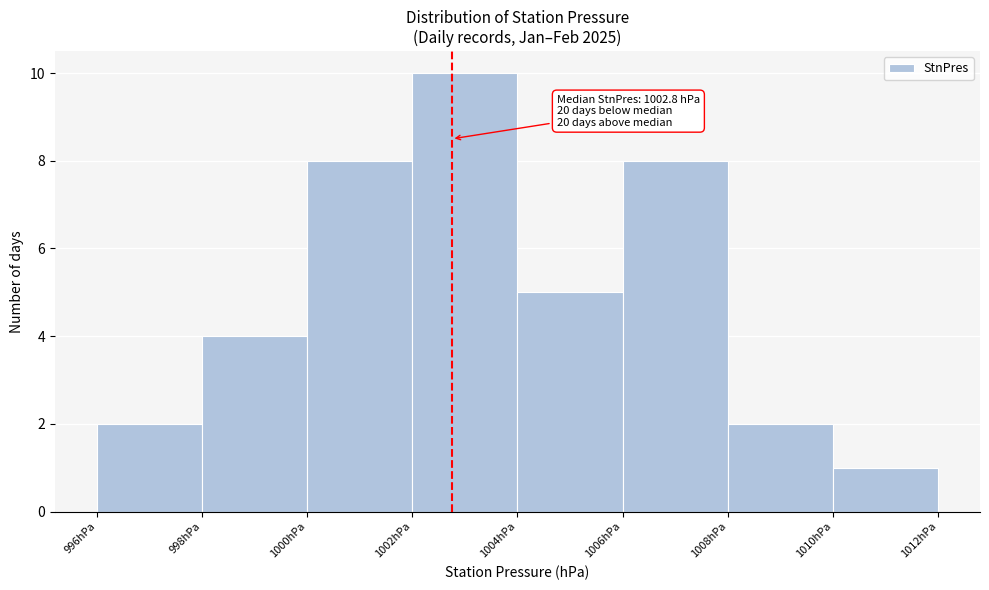

Which range on the x-axis has the tallest bar?

1002 to 1004